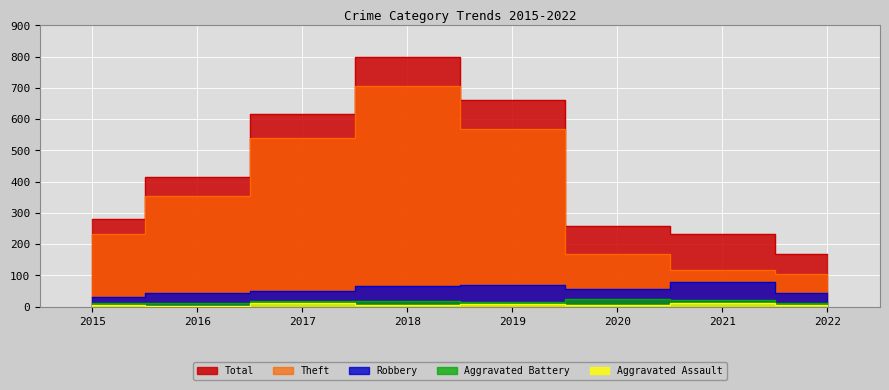

What are all the series names shown in the legend?

Theft, Robbery, Aggravated Battery, Aggravated Assault, Total